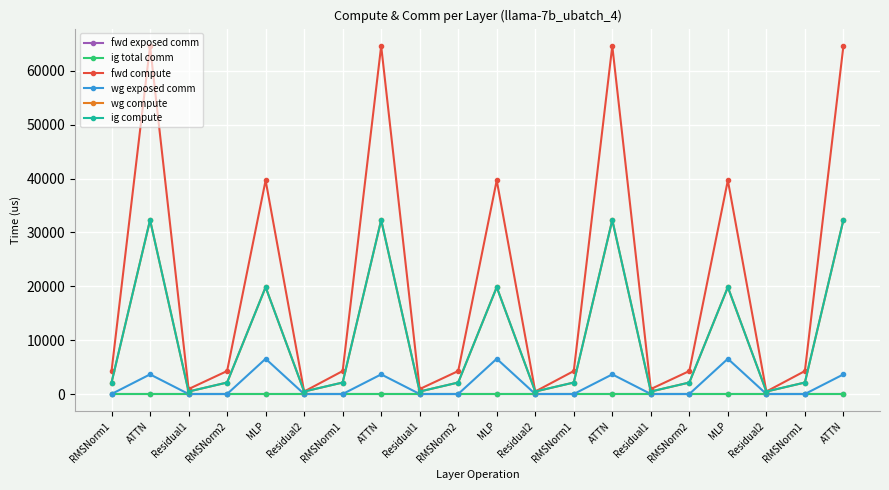

Reading left to right, list all the values displayed in this chart.

fwd exposed comm: RMSNorm1=0.0	ATTN=0.0	Residual1=0.0	RMSNorm2=0.0	MLP=0.0	Residual2=0.0	RMSNorm1=0.0	ATTN=0.0	Residual1=0.0	RMSNorm2=0.0	MLP=0.0	Residual2=0.0	RMSNorm1=0.0	ATTN=0.0	Residual1=0.0	RMSNorm2=0.0	MLP=0.0	Residual2=0.0	RMSNorm1=0.0	ATTN=0.0
ig total comm: RMSNorm1=0.0	ATTN=0.0	Residual1=0.0	RMSNorm2=0.0	MLP=0.0	Residual2=0.0	RMSNorm1=0.0	ATTN=0.0	Residual1=0.0	RMSNorm2=0.0	MLP=0.0	Residual2=0.0	RMSNorm1=0.0	ATTN=0.0	Residual1=0.0	RMSNorm2=0.0	MLP=0.0	Residual2=0.0	RMSNorm1=0.0	ATTN=0.0
fwd compute: RMSNorm1=4264.4	ATTN=64610.0	Residual1=922.1	RMSNorm2=4264.4	MLP=39675.4	Residual2=461.0	RMSNorm1=4264.4	ATTN=64610.0	Residual1=922.1	RMSNorm2=4264.4	MLP=39675.4	Residual2=461.0	RMSNorm1=4264.4	ATTN=64610.0	Residual1=922.1	RMSNorm2=4264.4	MLP=39675.4	Residual2=461.0	RMSNorm1=4264.4	ATTN=64610.0
wg exposed comm: RMSNorm1=0.0	ATTN=3644.1	Residual1=0.0	RMSNorm2=0.0	MLP=6543.3	Residual2=0.0	RMSNorm1=0.0	ATTN=3644.1	Residual1=0.0	RMSNorm2=0.0	MLP=6543.3	Residual2=0.0	RMSNorm1=0.0	ATTN=3644.1	Residual1=0.0	RMSNorm2=0.0	MLP=6543.3	Residual2=0.0	RMSNorm1=0.0	ATTN=3644.1
wg compute: RMSNorm1=2132.2	ATTN=32305.0	Residual1=461.0	RMSNorm2=2132.2	MLP=19837.7	Residual2=461.0	RMSNorm1=2132.2	ATTN=32305.0	Residual1=461.0	RMSNorm2=2132.2	MLP=19837.7	Residual2=461.0	RMSNorm1=2132.2	ATTN=32305.0	Residual1=461.0	RMSNorm2=2132.2	MLP=19837.7	Residual2=461.0	RMSNorm1=2132.2	ATTN=32305.0
ig compute: RMSNorm1=2132.2	ATTN=32305.0	Residual1=461.0	RMSNorm2=2132.2	MLP=19837.7	Residual2=461.0	RMSNorm1=2132.2	ATTN=32305.0	Residual1=461.0	RMSNorm2=2132.2	MLP=19837.7	Residual2=461.0	RMSNorm1=2132.2	ATTN=32305.0	Residual1=461.0	RMSNorm2=2132.2	MLP=19837.7	Residual2=461.0	RMSNorm1=2132.2	ATTN=32305.0